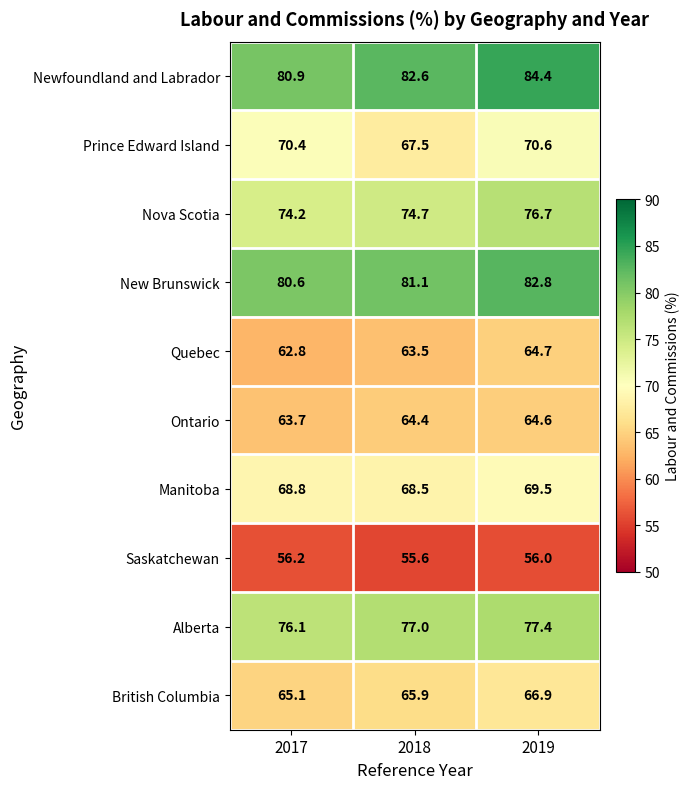

Which category has the highest value in the Saskatchewan series?

2017